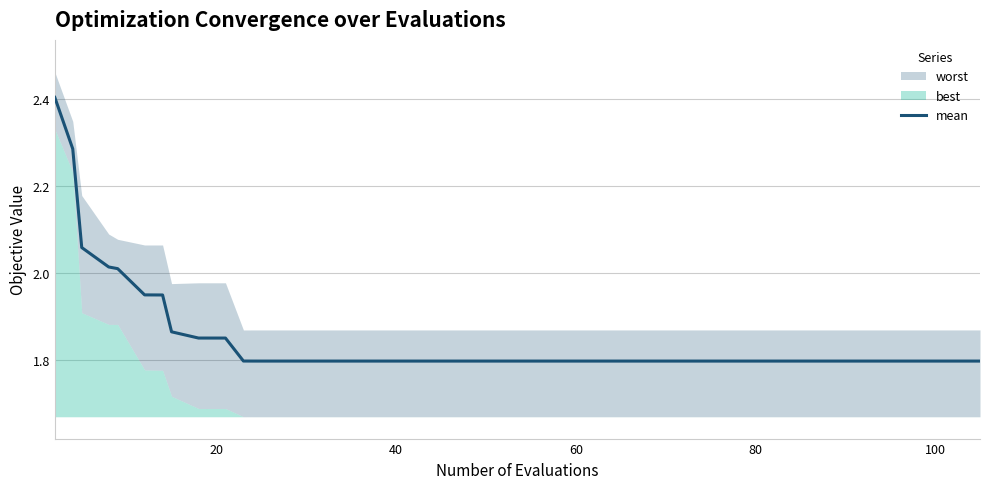

Reading right to left, extract all data points from this chart.

1.8	1.8	1.8	1.8	1.8	1.8	1.8	1.8	1.8	1.8	1.8	1.8	1.8	1.8	1.8	1.8	1.8	1.8	1.8	1.8	1.8	1.8	1.8	1.8	1.8	1.8	1.8	1.8	1.8	1.9	1.9	1.9	1.9	1.9	1.9	2.0	2.0	2.1	2.3	2.4